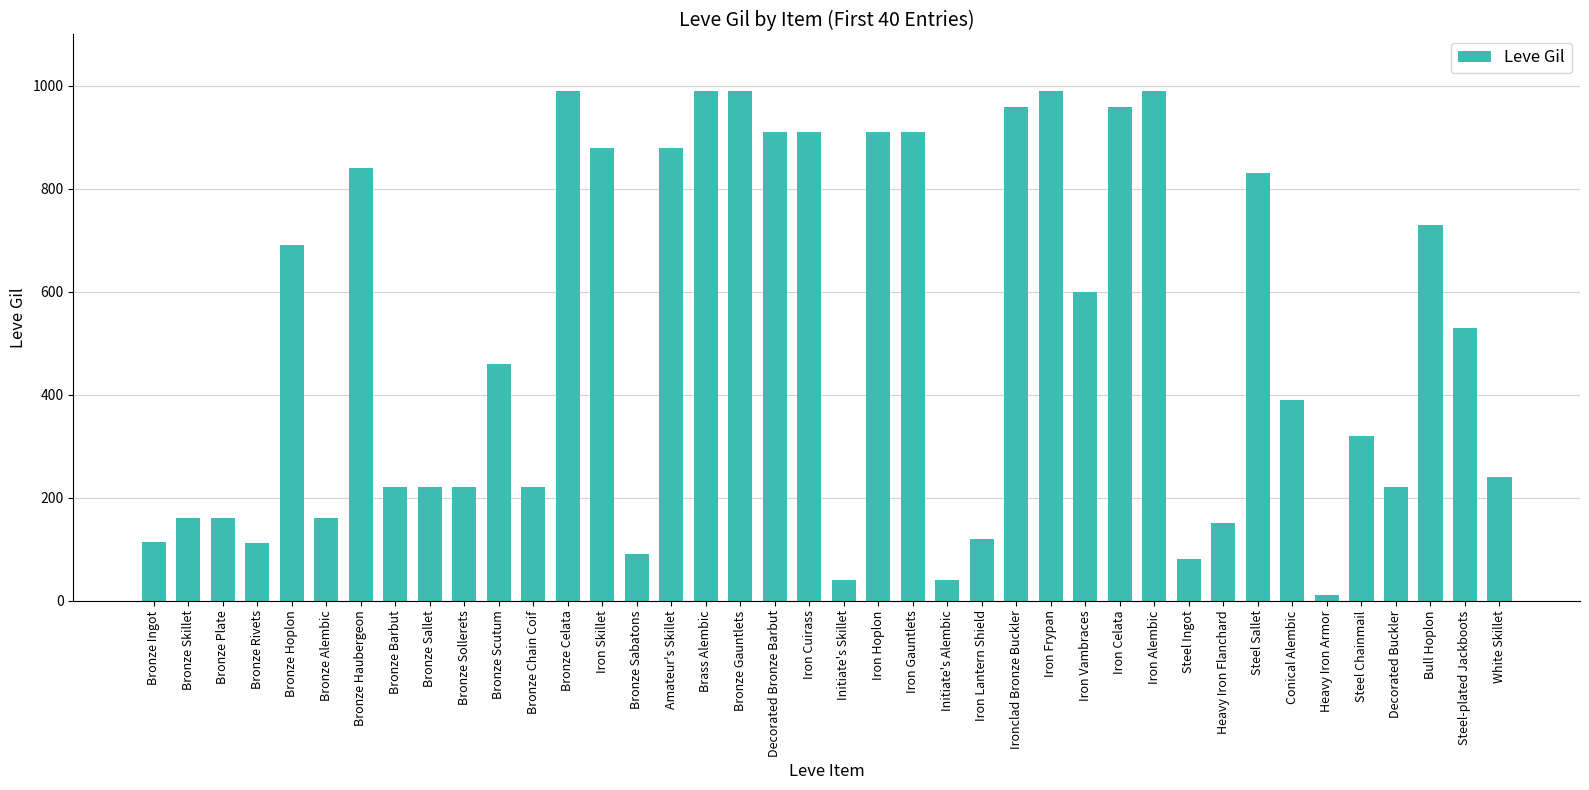

What is the label of the 8th bar from the right?

Steel Sallet